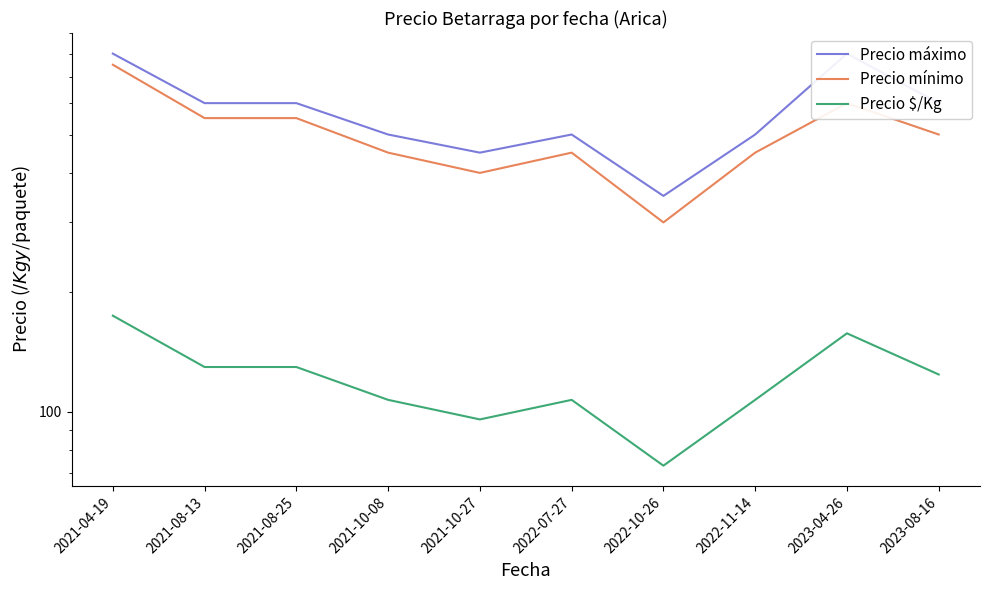

What is the greatest value displayed?

800.0